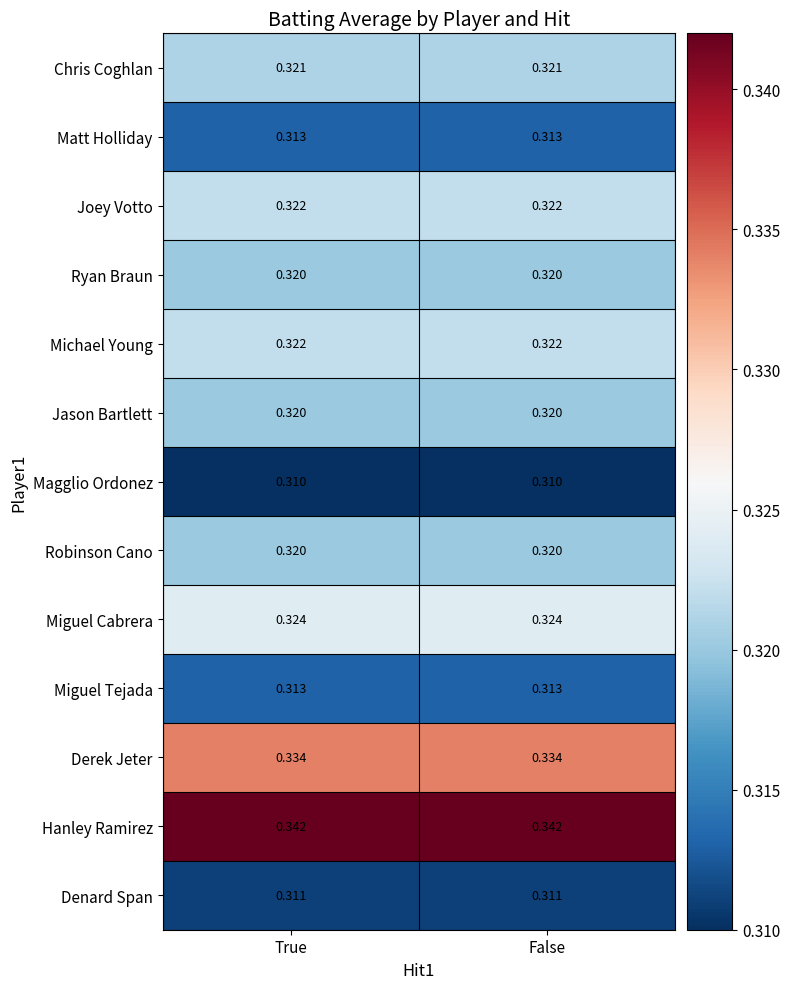

Is the value of Chris Coghlan at True greater than the value of Magglio Ordonez at True?

Yes